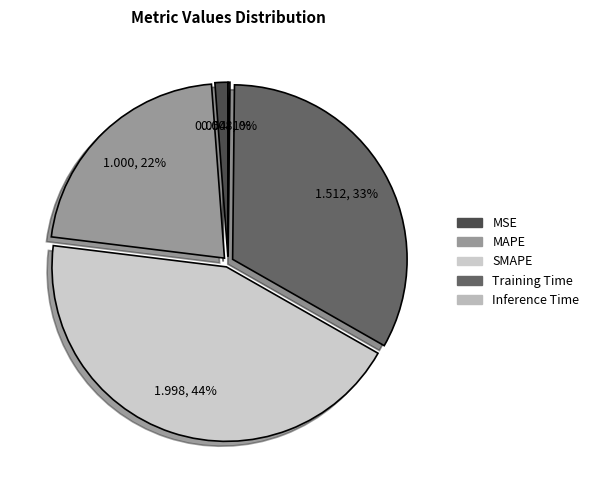

Count the number of slices in the pie.

5